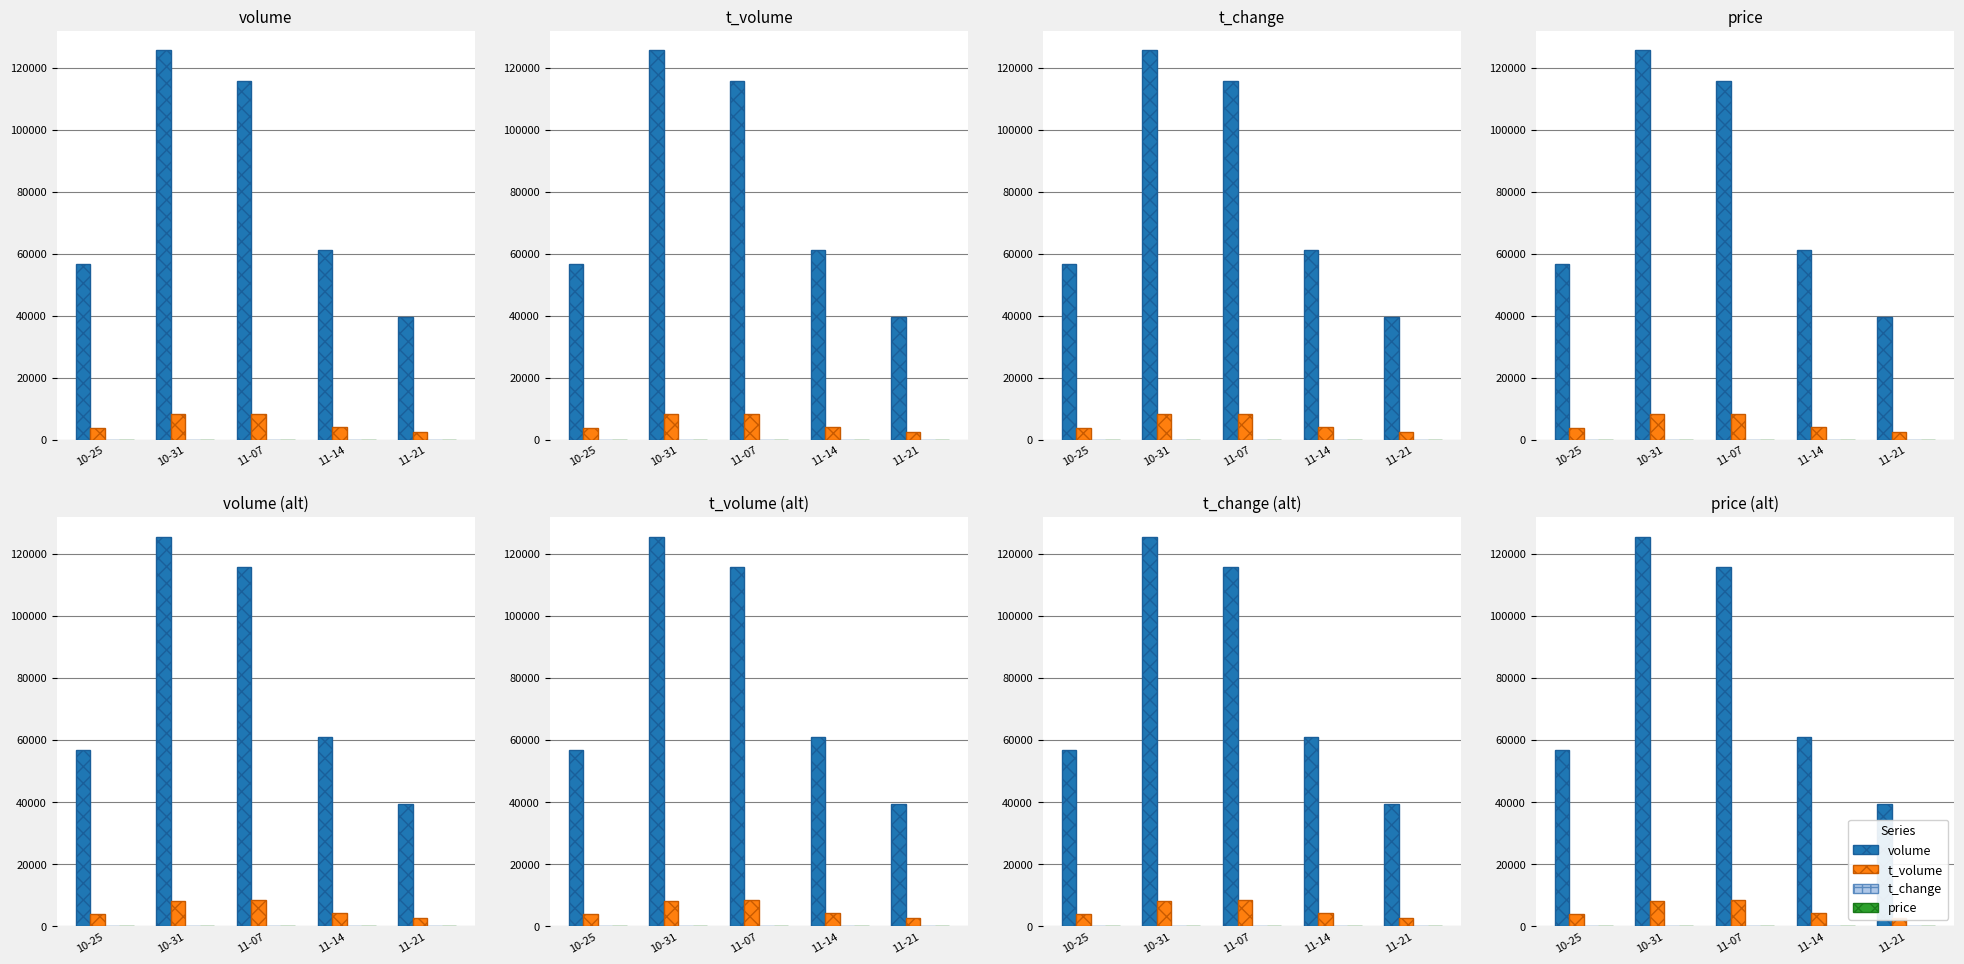

List the series in order of their peak value, lowest first.

t_change, price, t_volume, volume